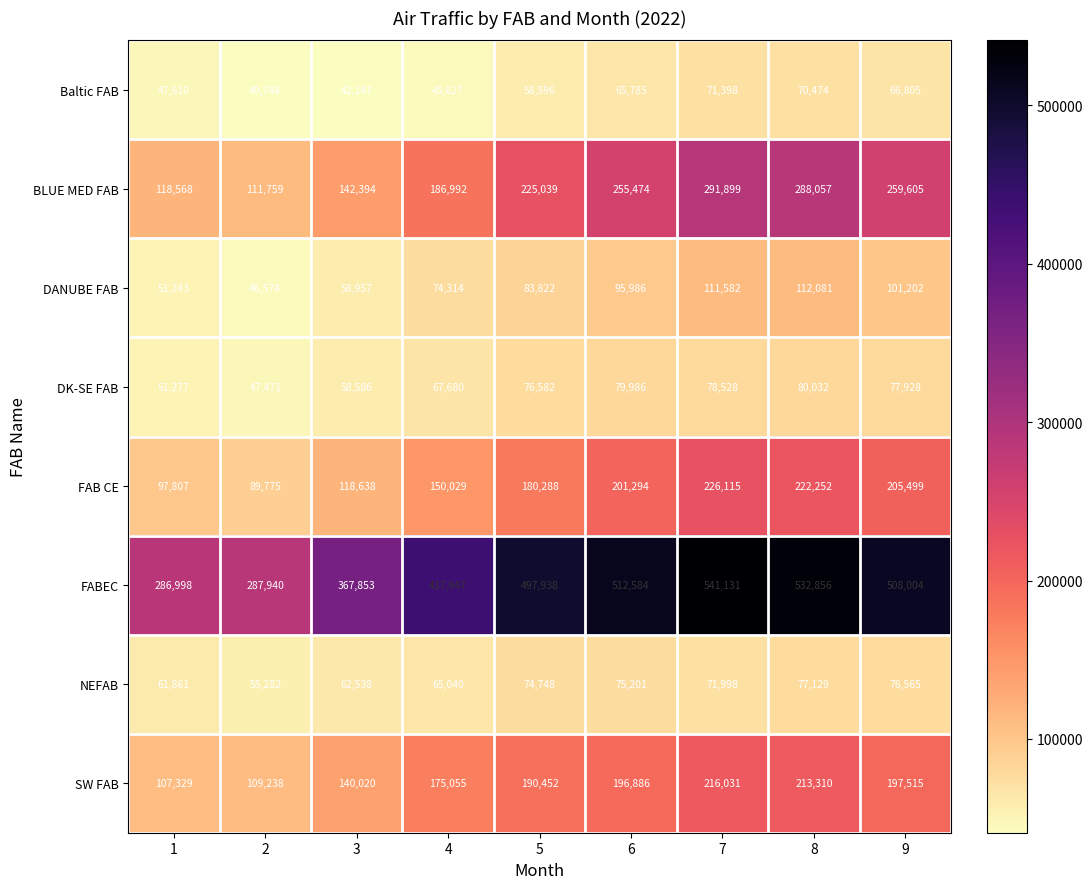

The value of DANUBE FAB at 1 is 51243. True or false?

True